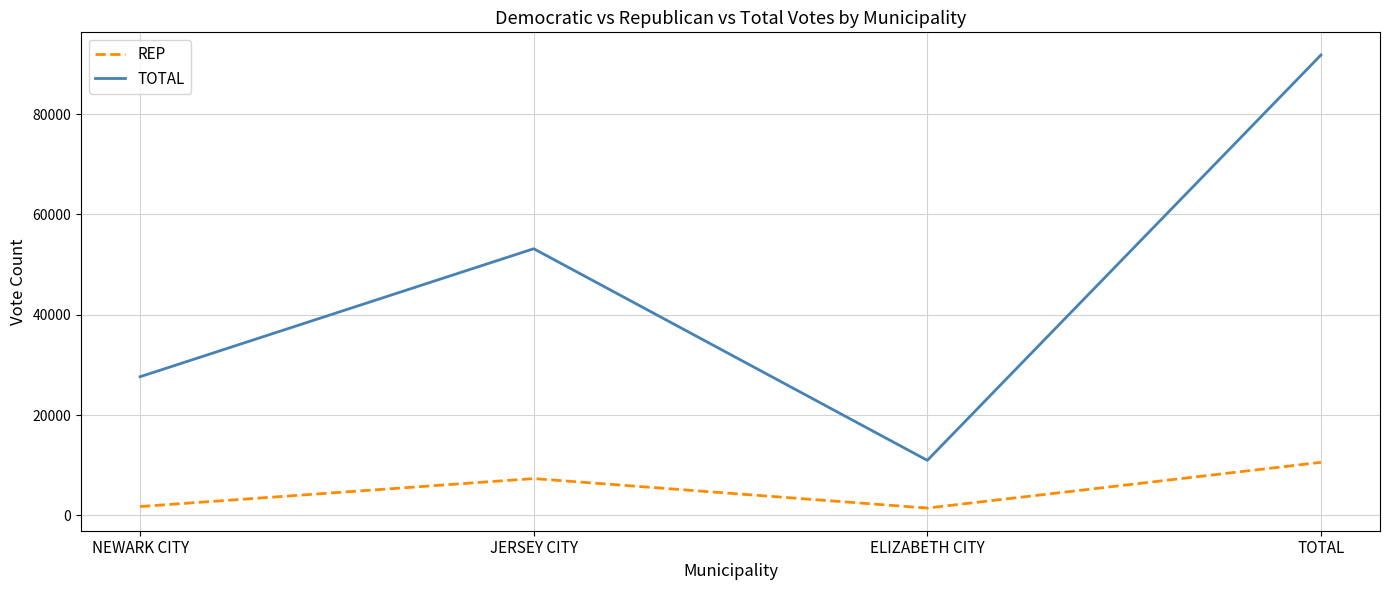

What is the sum of all REP values?

21152